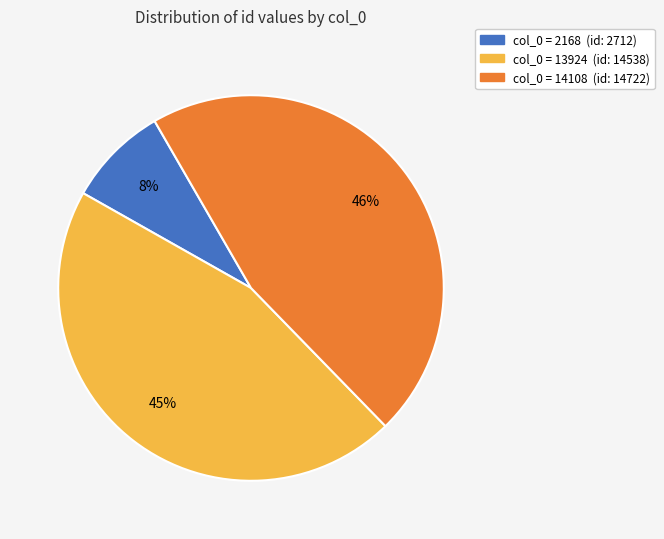

Is there a majority slice in this chart?

No